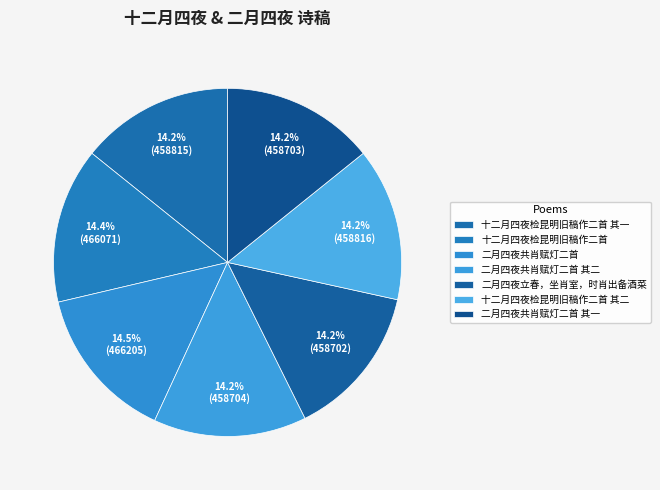

Is it true that 二月四夜共肖赋灯二首 其二 is 2% of the pie?

False